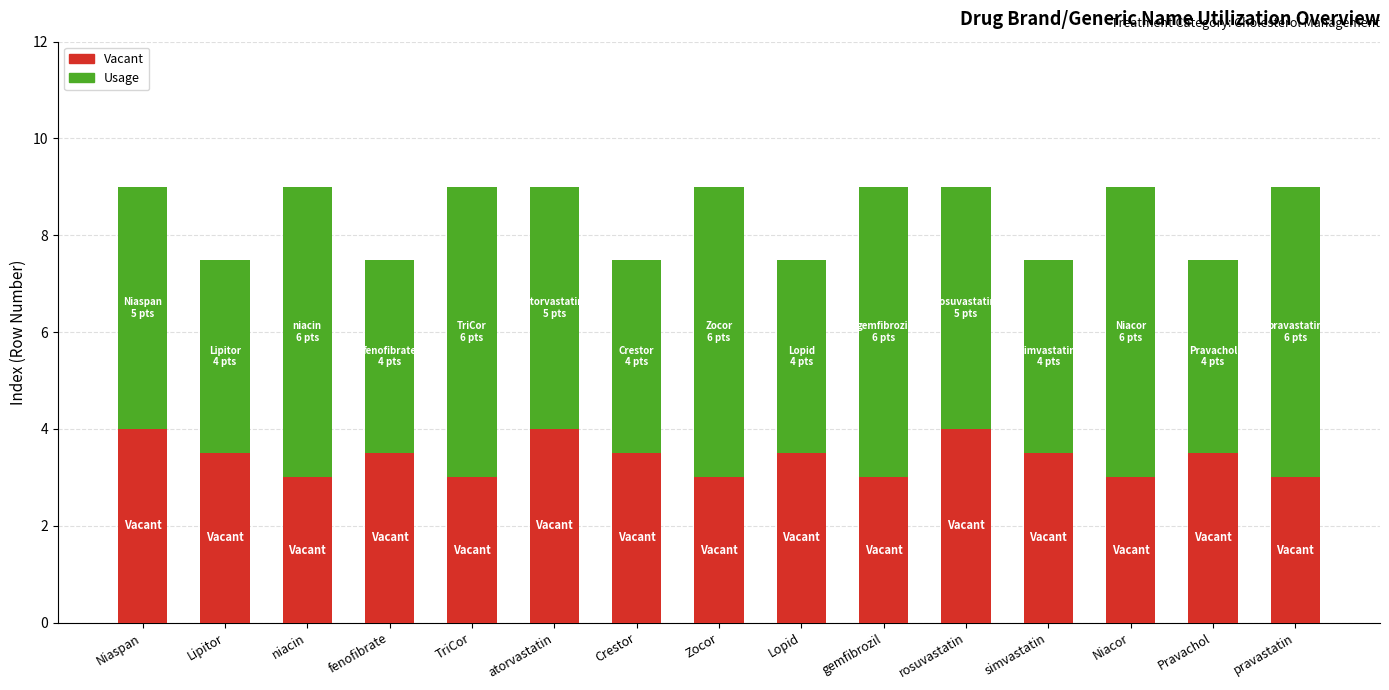

Reading left to right, list the values for the Vacant series.

4.0	3.5	3.0	3.5	3.0	4.0	3.5	3.0	3.5	3.0	4.0	3.5	3.0	3.5	3.0